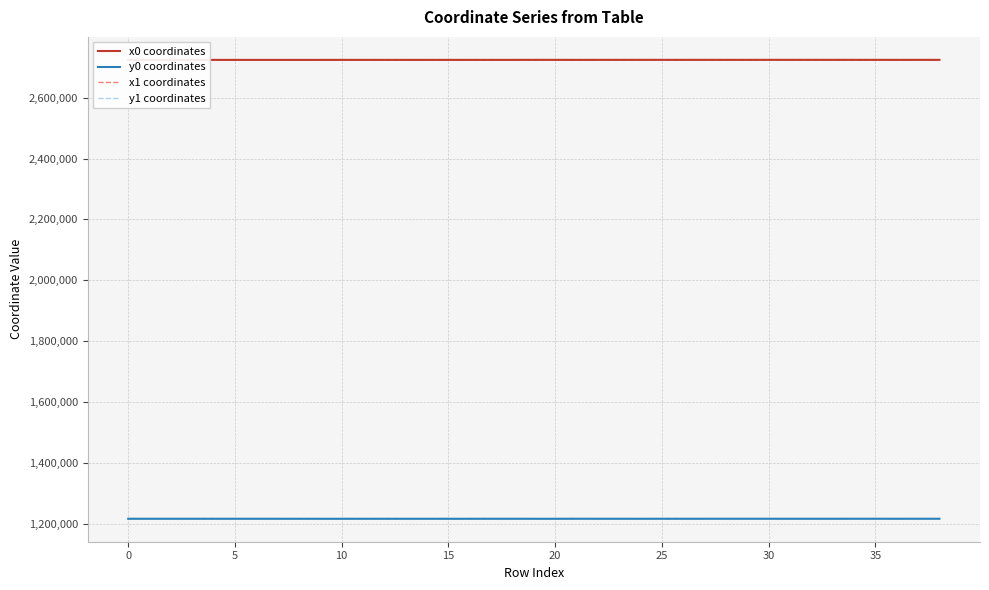

At 13, list the series in order from largest to smallest.

x0 coordinates, x1 coordinates, y1 coordinates, y0 coordinates